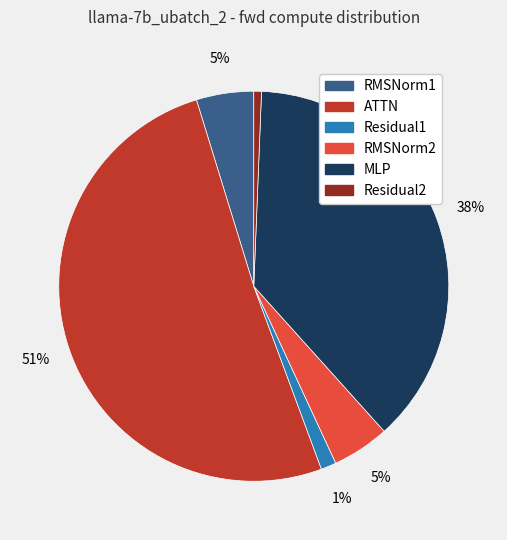

Count the number of slices in the pie.

6